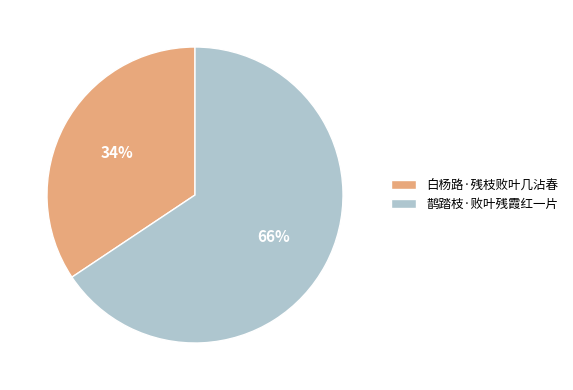

Which category has the smallest portion of the pie?

白杨路·残枝败叶几沾春